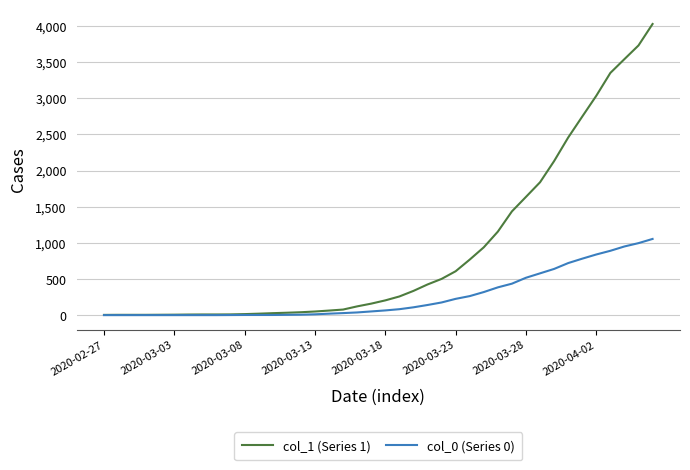

Which series has the widest spread of values?

col_1 (Series 1)